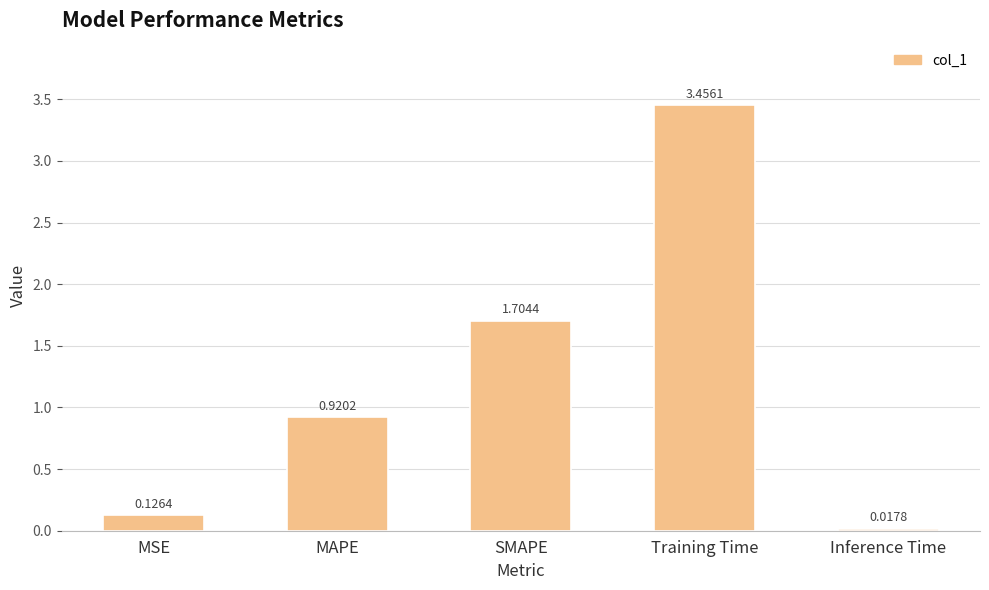

The chart shows a value of 1.5 at MAPE. True or false?

False